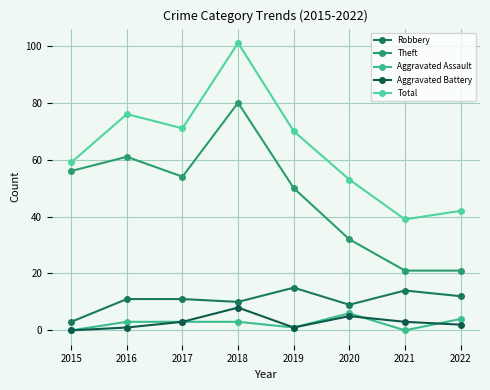

At 2019, list the series in order from largest to smallest.

Total, Theft, Robbery, Aggravated Assault, Aggravated Battery